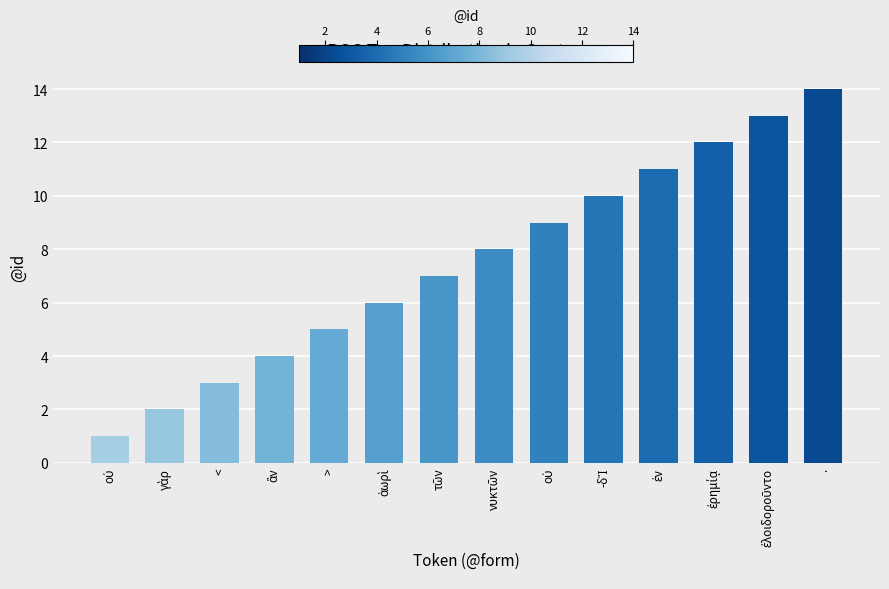

Are the bars horizontal?

No